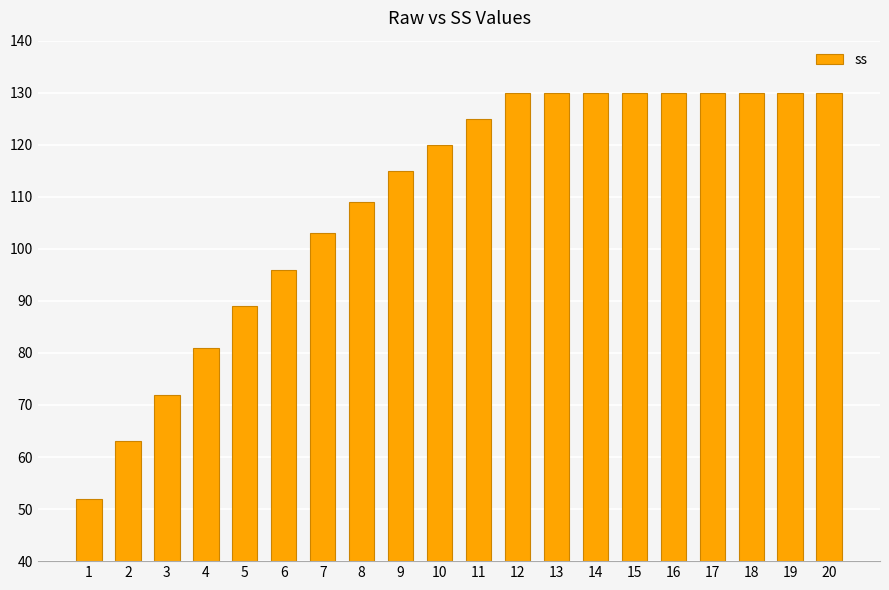

What is the value of the 9th bar from the left?

115